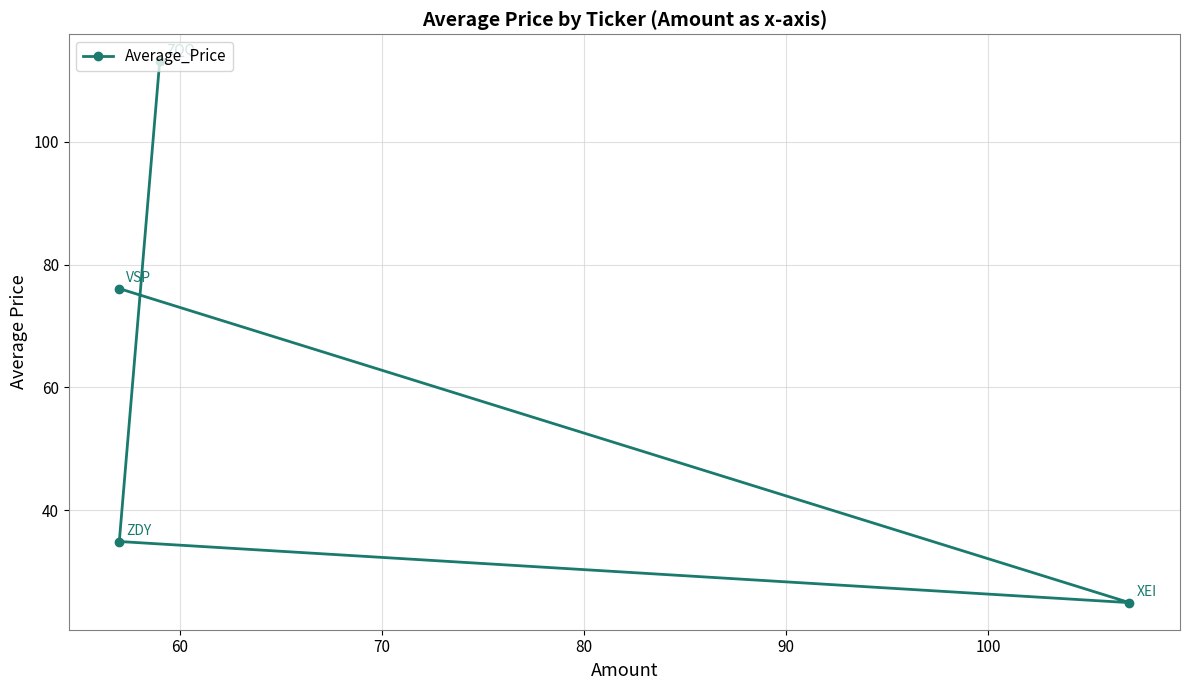

True or false: the data shows 160.7 at 80.

False